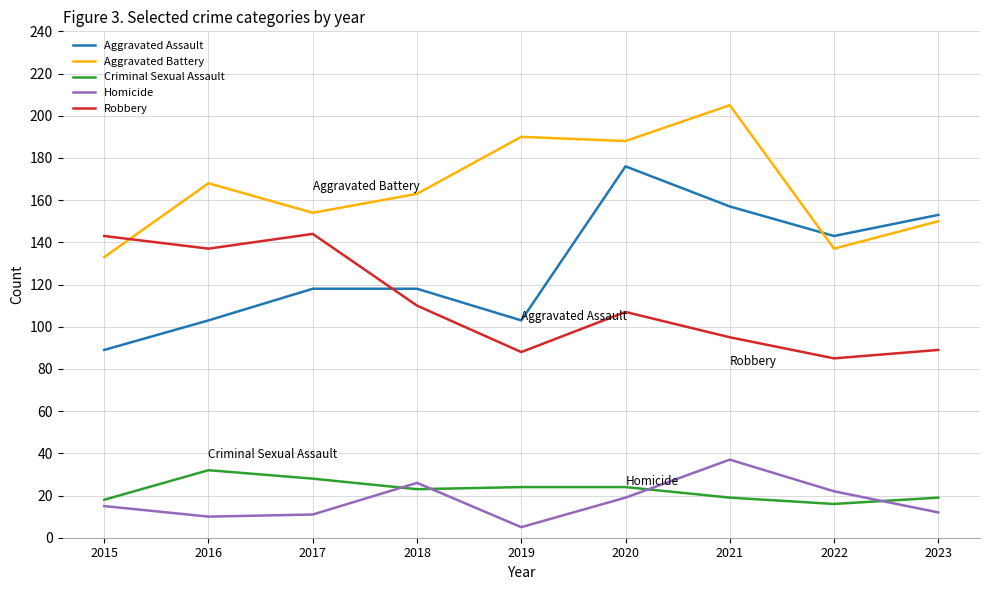

Reading left to right, what are all the values shown in this chart?

Aggravated Assault: 2015=89	2016=103	2017=118	2018=118	2019=103	2020=176	2021=157	2022=143	2023=153
Aggravated Battery: 2015=133	2016=168	2017=154	2018=163	2019=190	2020=188	2021=205	2022=137	2023=150
Criminal Sexual Assault: 2015=18	2016=32	2017=28	2018=23	2019=24	2020=24	2021=19	2022=16	2023=19
Homicide: 2015=15	2016=10	2017=11	2018=26	2019=5	2020=19	2021=37	2022=22	2023=12
Robbery: 2015=143	2016=137	2017=144	2018=110	2019=88	2020=107	2021=95	2022=85	2023=89